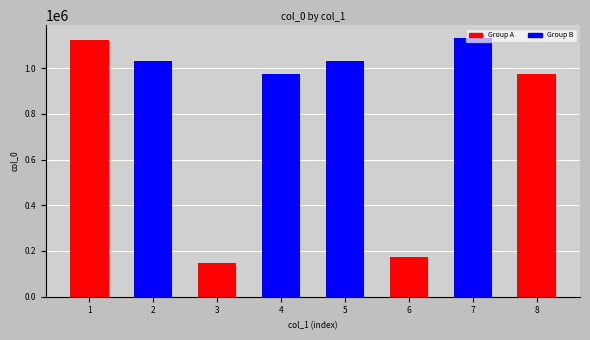

What is the value of the 8th bar from the left?

976227